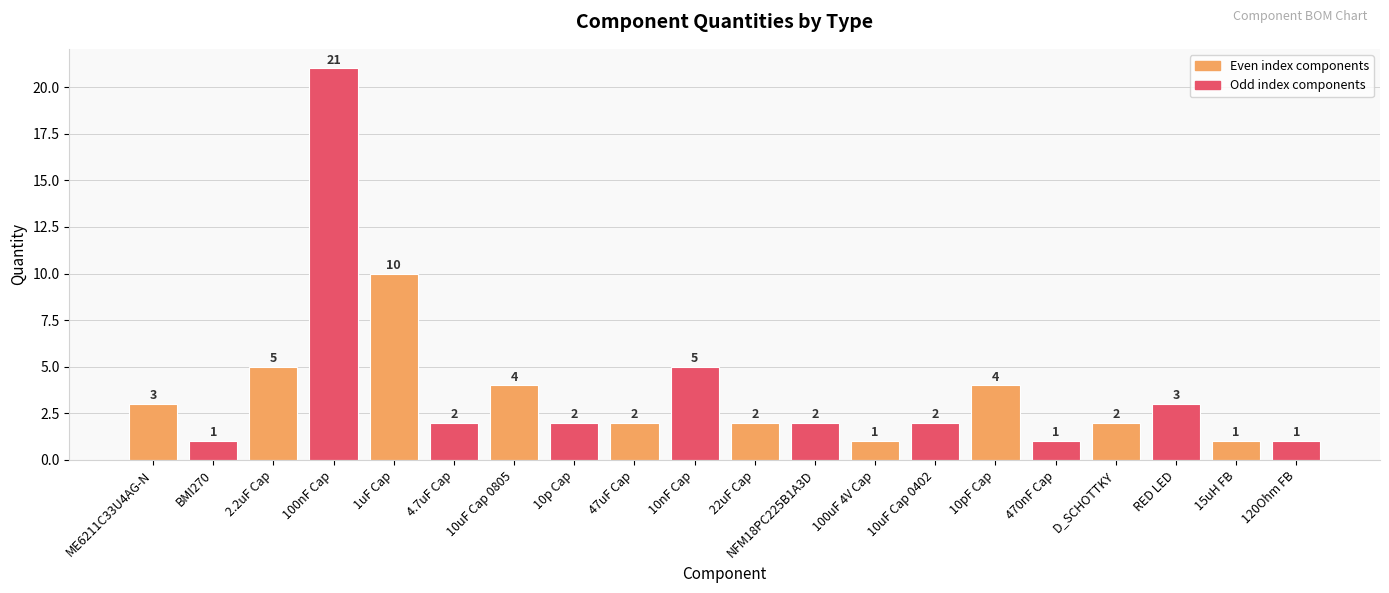

What is the label of the 10th bar from the left?

10nF Cap